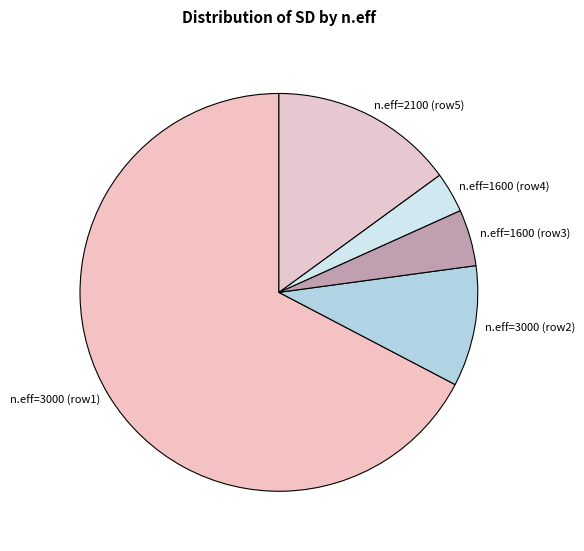

Which has a higher value, n.eff=3000 (row1) or n.eff=1600 (row3)?

n.eff=3000 (row1)